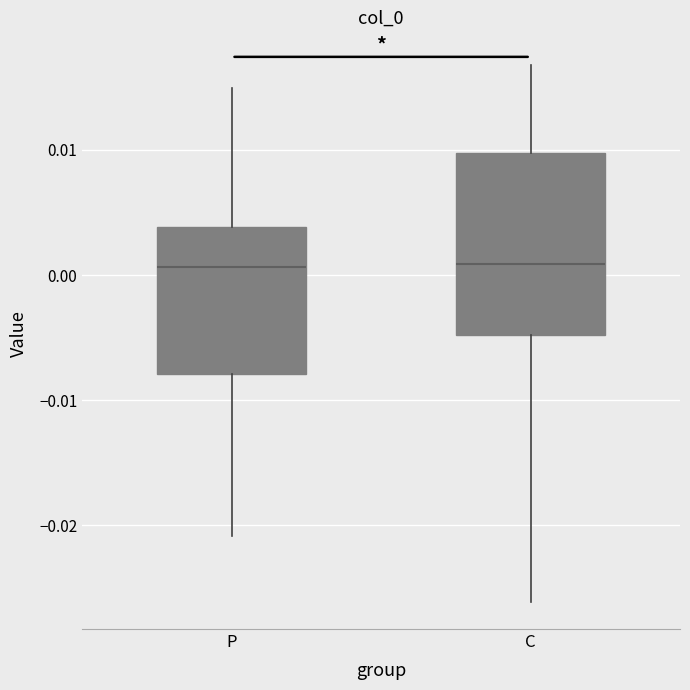

Where does the upper whisker of the box for C end on the y-axis? The values are not printed on the chart, so give them approximately, as read against the axis.

0.017